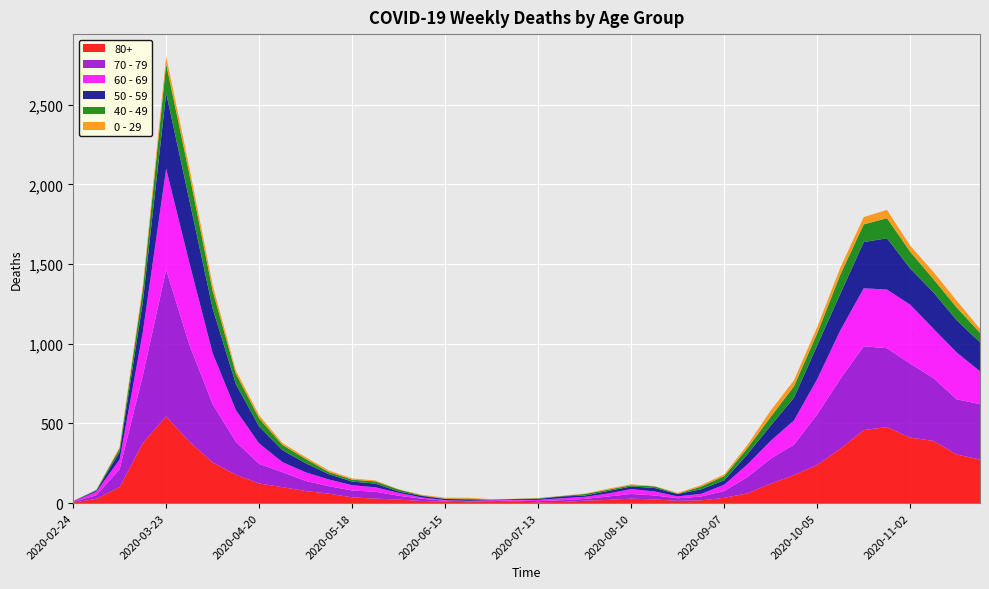

Reading left to right, list all the values displayed in this chart.

80+: 3	27	100	377	544	385	255	178	123	100	76	59	36	28	22	13	9	6	7	9	5	7	15	20	28	23	14	17	33	61	122	176	239	342	458	477	411	390	305	273
70 - 79: 4	22	113	427	920	608	365	206	123	94	63	47	43	43	24	14	6	5	5	8	7	11	11	21	29	25	16	24	43	102	157	191	318	439	526	495	464	394	346	348
60 - 69: 2	22	61	272	634	514	320	199	128	63	54	42	33	28	18	8	3	3	6	3	8	12	13	19	31	25	12	17	39	80	112	152	221	305	364	368	370	310	294	206
50 - 59: 3	7	48	190	475	392	281	163	106	75	57	33	23	23	9	10	8	9	3	5	6	12	8	16	16	22	15	28	28	64	95	142	212	230	290	322	227	228	202	182
40 - 49: 0	5	21	79	183	163	111	66	51	33	27	13	12	14	12	3	2	5	1	1	4	2	10	8	8	10	2	17	26	38	55	72	76	120	111	126	105	83	80	60
0 - 29: 1	0	10	25	47	42	36	19	20	12	11	10	8	6	2	4	6	5	2	1	2	1	3	6	6	2	5	9	11	20	40	38	39	44	46	52	38	45	43	25